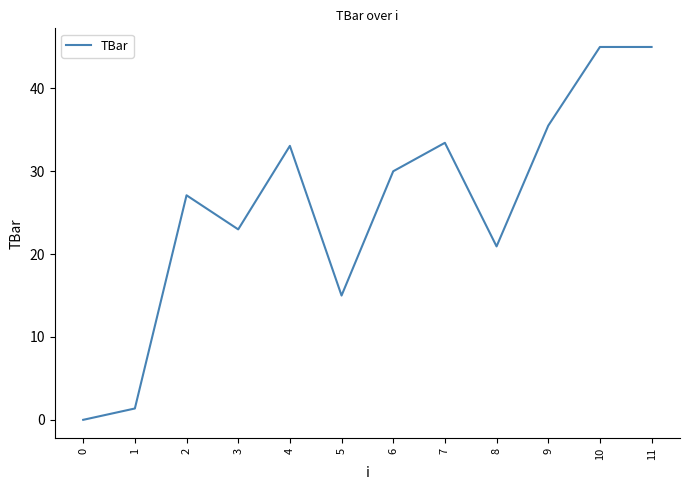

What is the change in value from 9 to 11?

+9.5